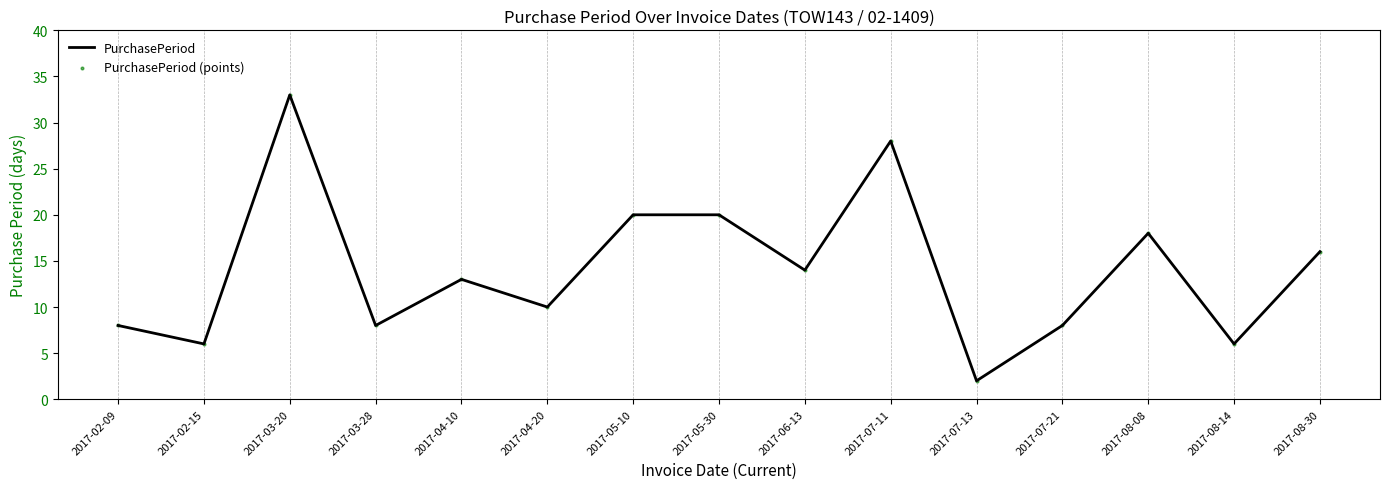

What is the approximate value at 2017-02-09?

8